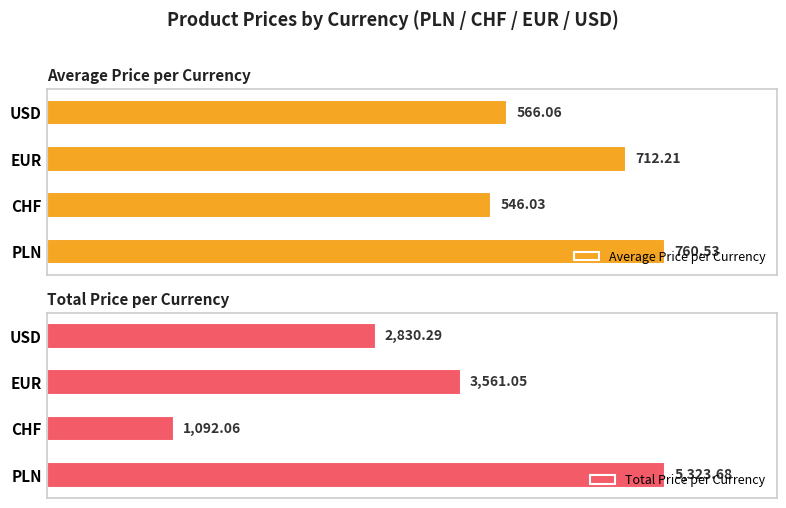

How many data points in Average Price per Currency are less than 712?

2